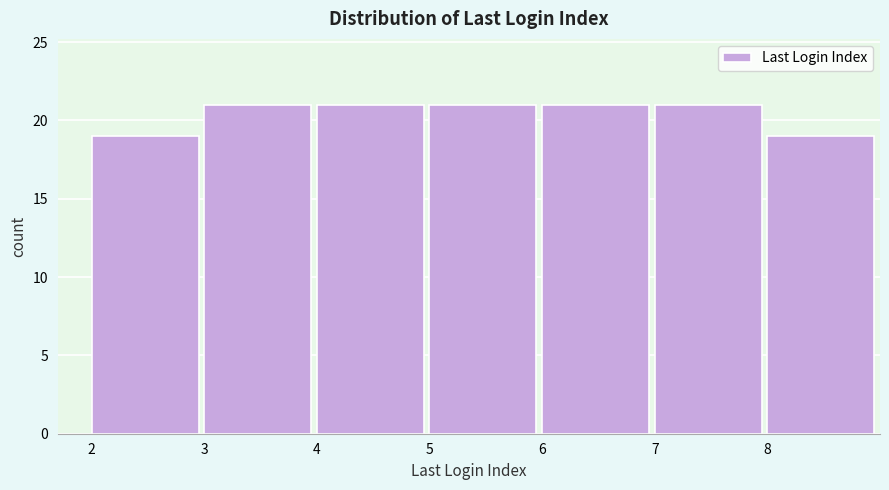

Reading left to right, list every bar in this chart as the range it spans on the x-axis followed by its height. The values are not printed on the chart, so give them approximately, as read against the axis.

2 to 3: 19
3 to 4: 21
4 to 5: 21
5 to 6: 21
6 to 7: 21
7 to 8: 21
8 to 9: 19